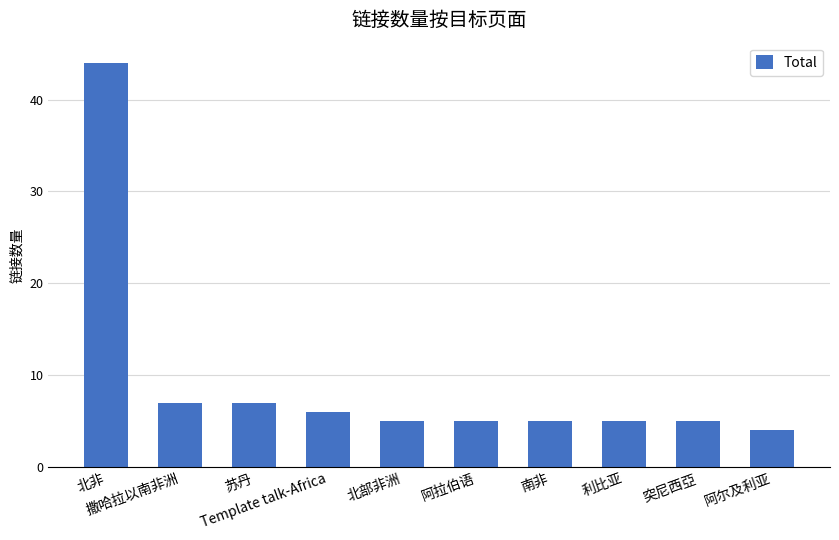

What is the change in value from 北非 to Template talk-Africa?

-38